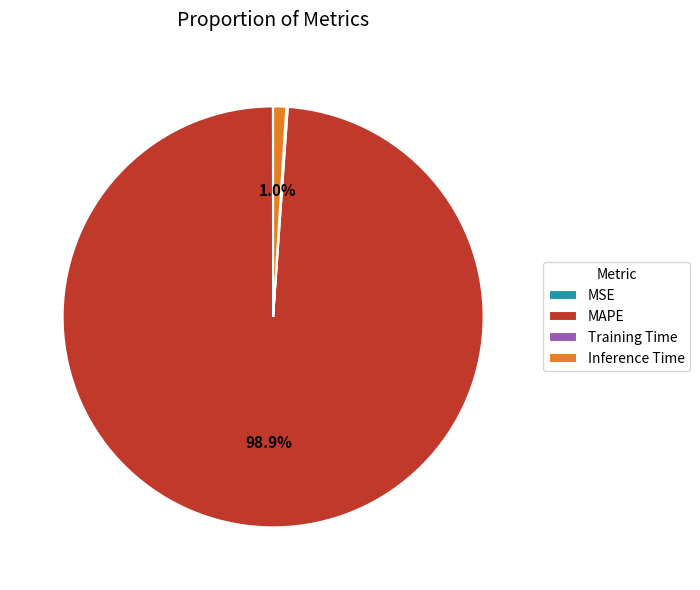

Which category has the biggest portion of the pie?

MAPE